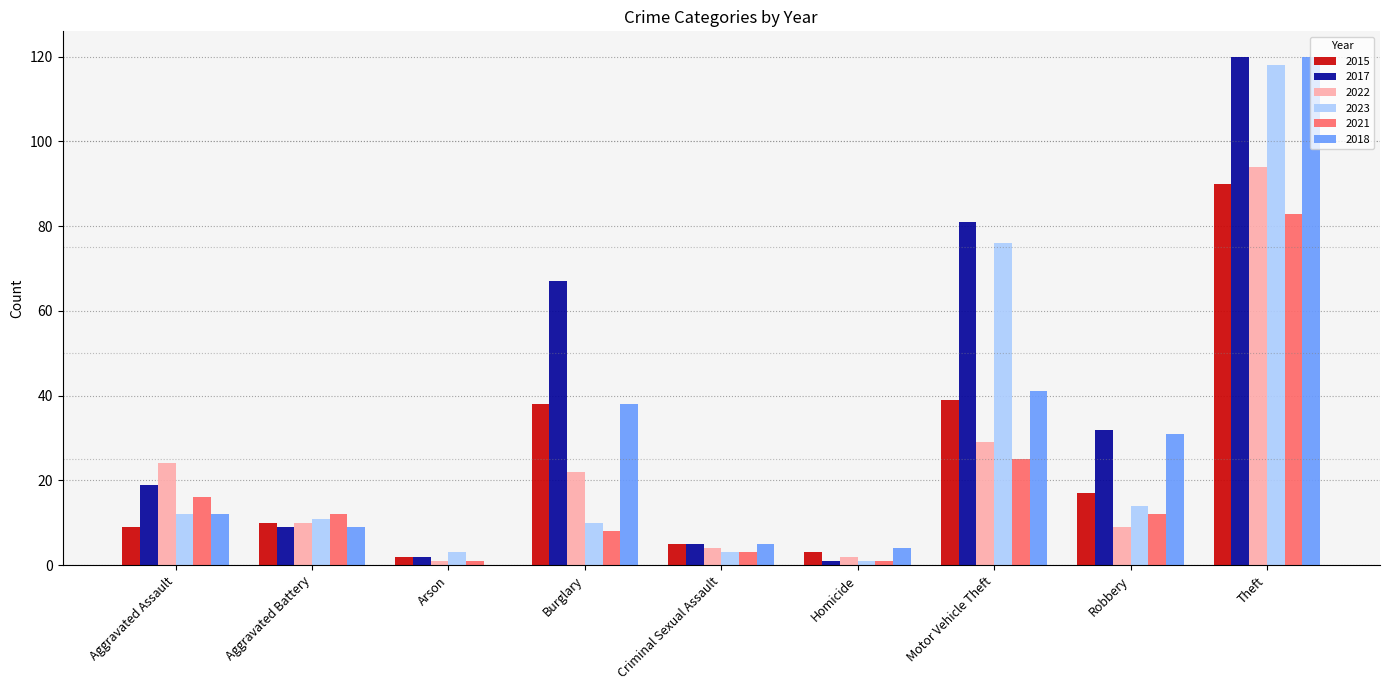

Reading left to right, extract all data points from this chart.

2015: Aggravated Assault=9	Aggravated Battery=10	Arson=2	Burglary=38	Criminal Sexual Assault=5	Homicide=3	Motor Vehicle Theft=39	Robbery=17	Theft=90
2017: Aggravated Assault=19	Aggravated Battery=9	Arson=2	Burglary=67	Criminal Sexual Assault=5	Homicide=1	Motor Vehicle Theft=81	Robbery=32	Theft=120
2022: Aggravated Assault=24	Aggravated Battery=10	Arson=1	Burglary=22	Criminal Sexual Assault=4	Homicide=2	Motor Vehicle Theft=29	Robbery=9	Theft=94
2023: Aggravated Assault=12	Aggravated Battery=11	Arson=3	Burglary=10	Criminal Sexual Assault=3	Homicide=1	Motor Vehicle Theft=76	Robbery=14	Theft=118
2021: Aggravated Assault=16	Aggravated Battery=12	Arson=1	Burglary=8	Criminal Sexual Assault=3	Homicide=1	Motor Vehicle Theft=25	Robbery=12	Theft=83
2018: Aggravated Assault=12	Aggravated Battery=9	Arson=0	Burglary=38	Criminal Sexual Assault=5	Homicide=4	Motor Vehicle Theft=41	Robbery=31	Theft=120